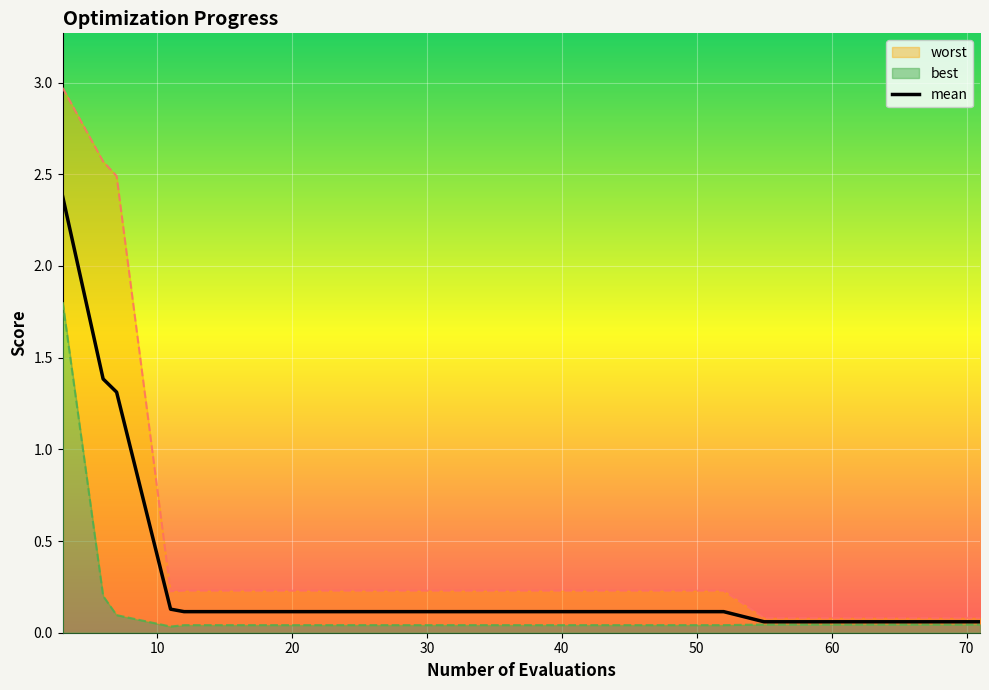

What is the sum of all values?

6.8